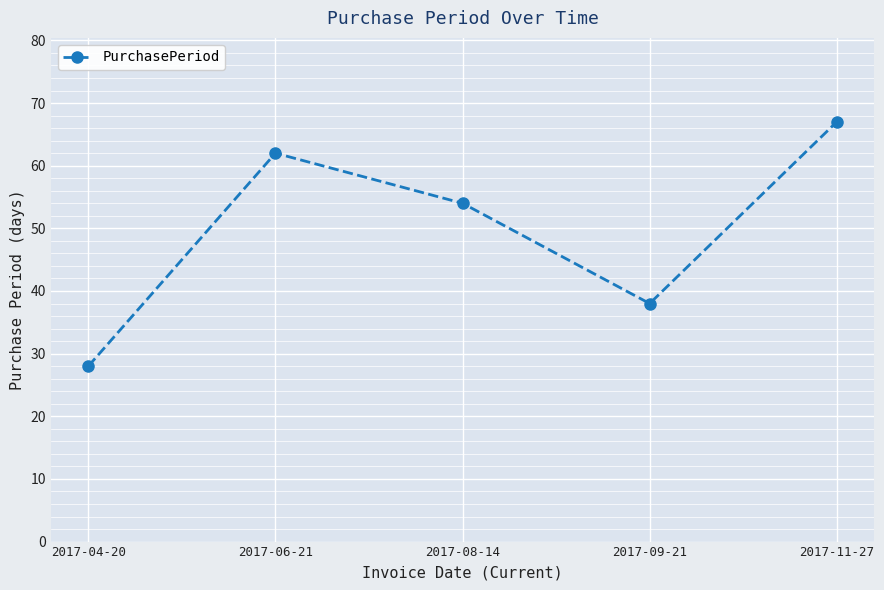

True or false: the data shows 29 at 2017-06-21.

False